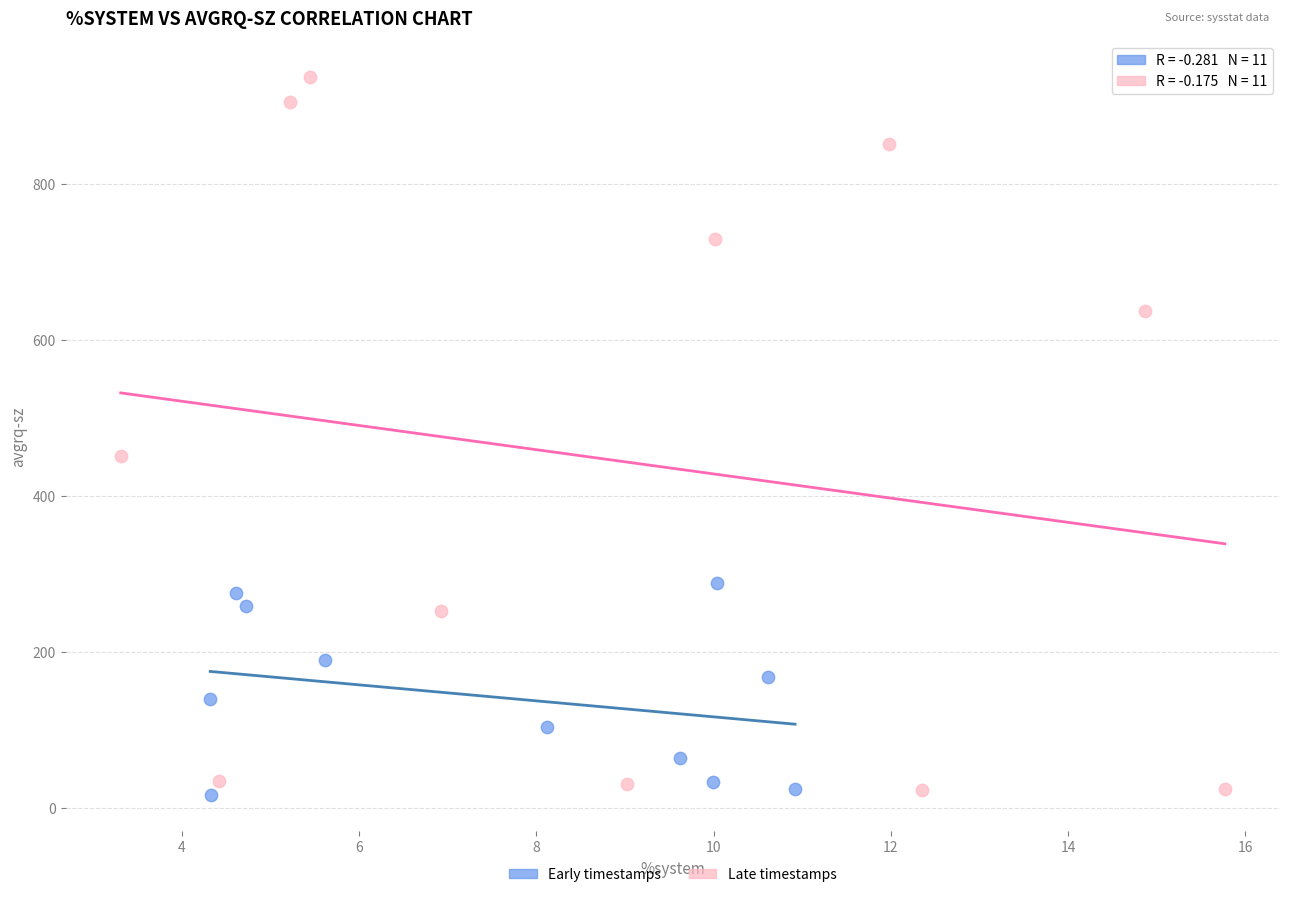

Which series contains the highest Y value?

Late timestamps